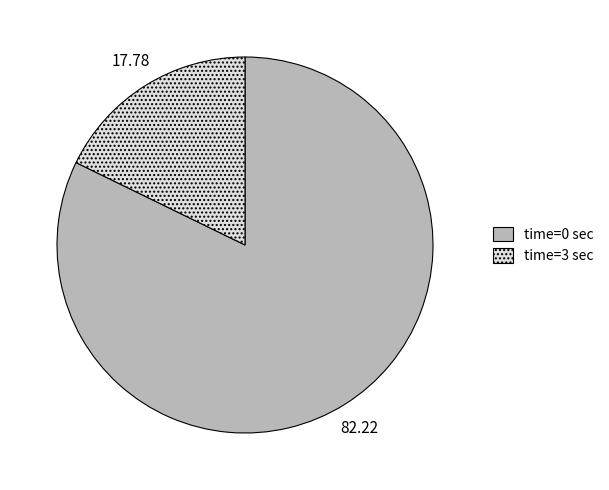

Is there any slice that represents more than half of the pie?

Yes